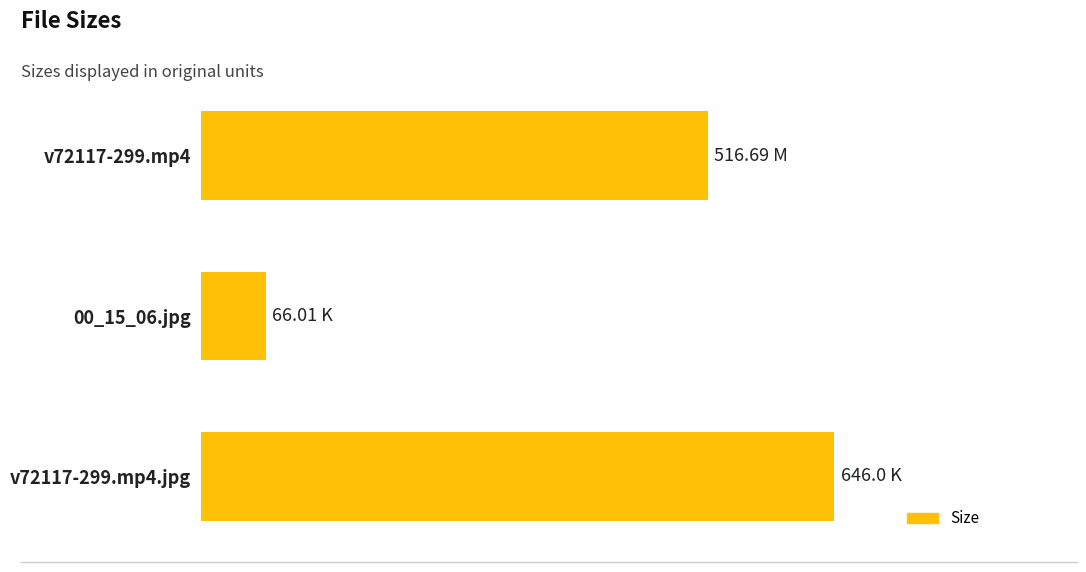

Which category has the lowest value across all series?

00_15_06.jpg